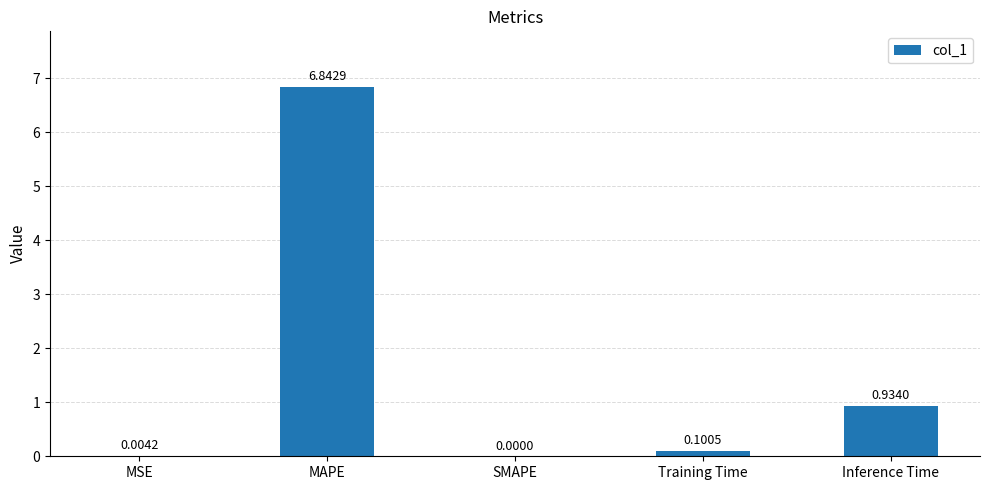

What is the sum of all values?

7.9